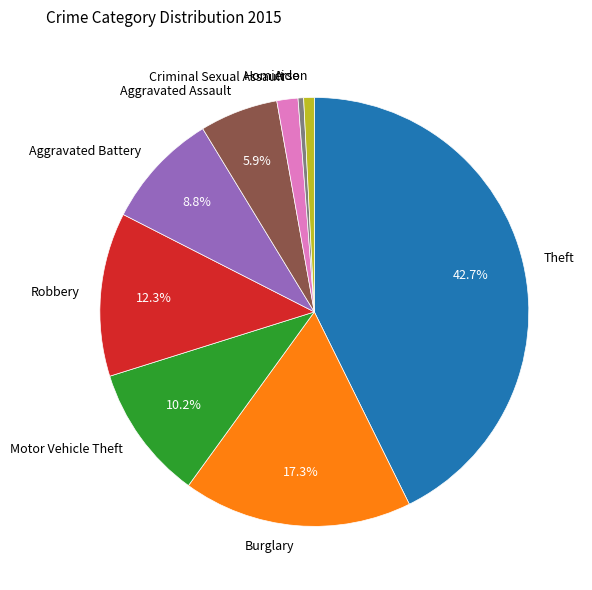

To the nearest percent, what is the difference between the largest and smallest slice percentages?

42%